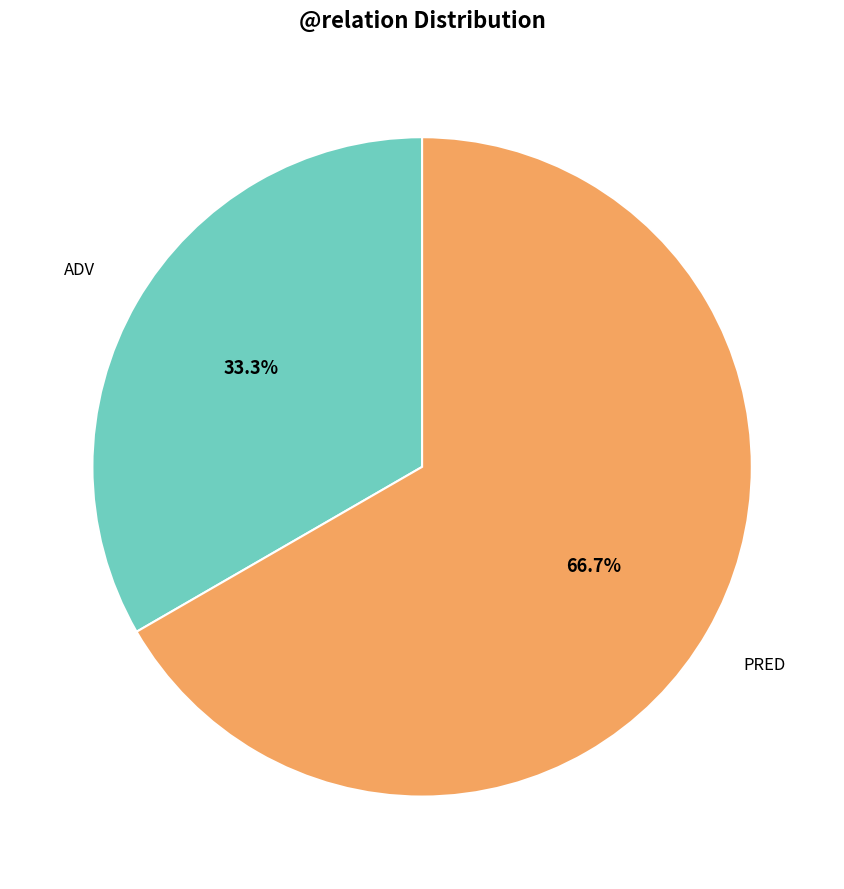

Is there any slice that represents more than half of the pie?

Yes